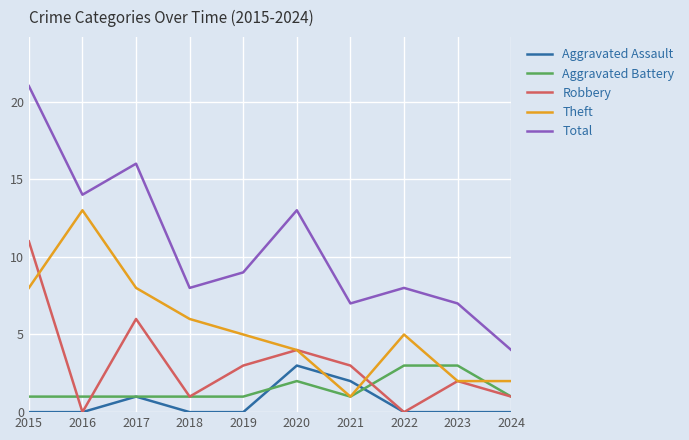

How many categories are shown in the chart?

10